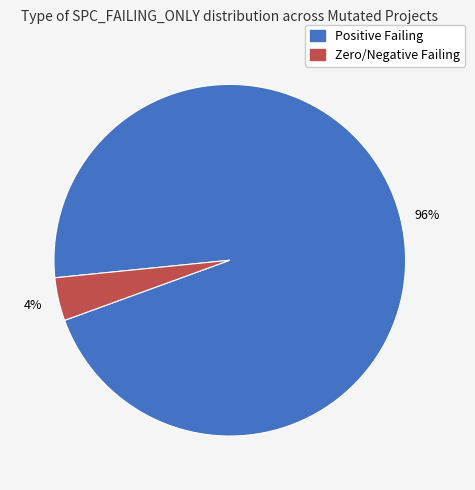

To the nearest percent, what is the average slice percentage?

50%